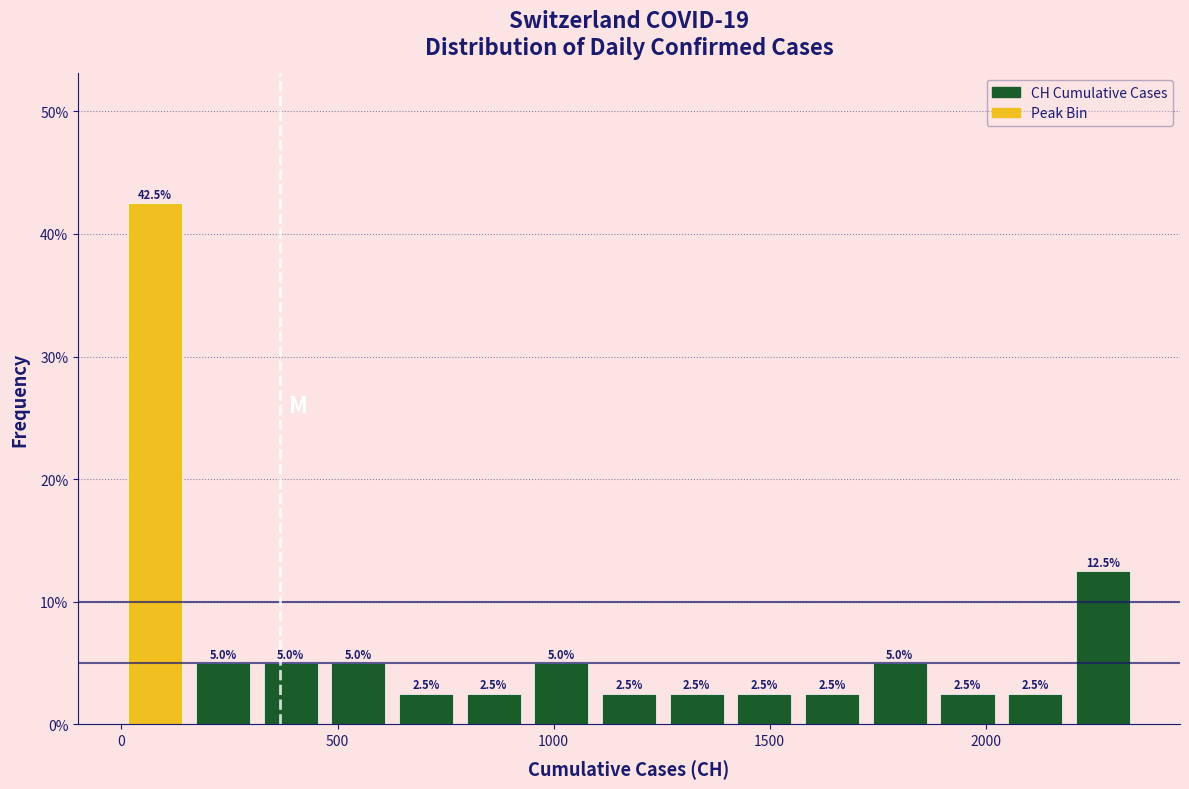

Read against the x-axis, roughly where is the centre of the tallest bar?

100